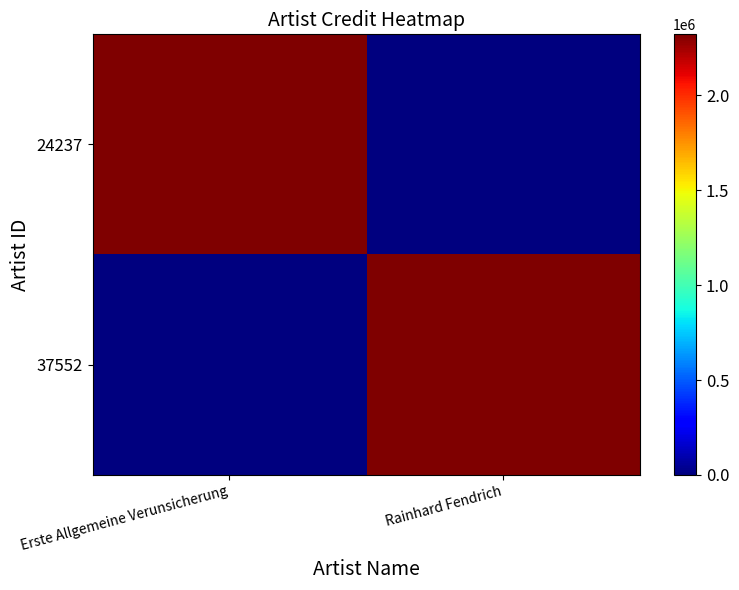

At which category is the sum across all series the highest?

Erste Allgemeine Verunsicherung